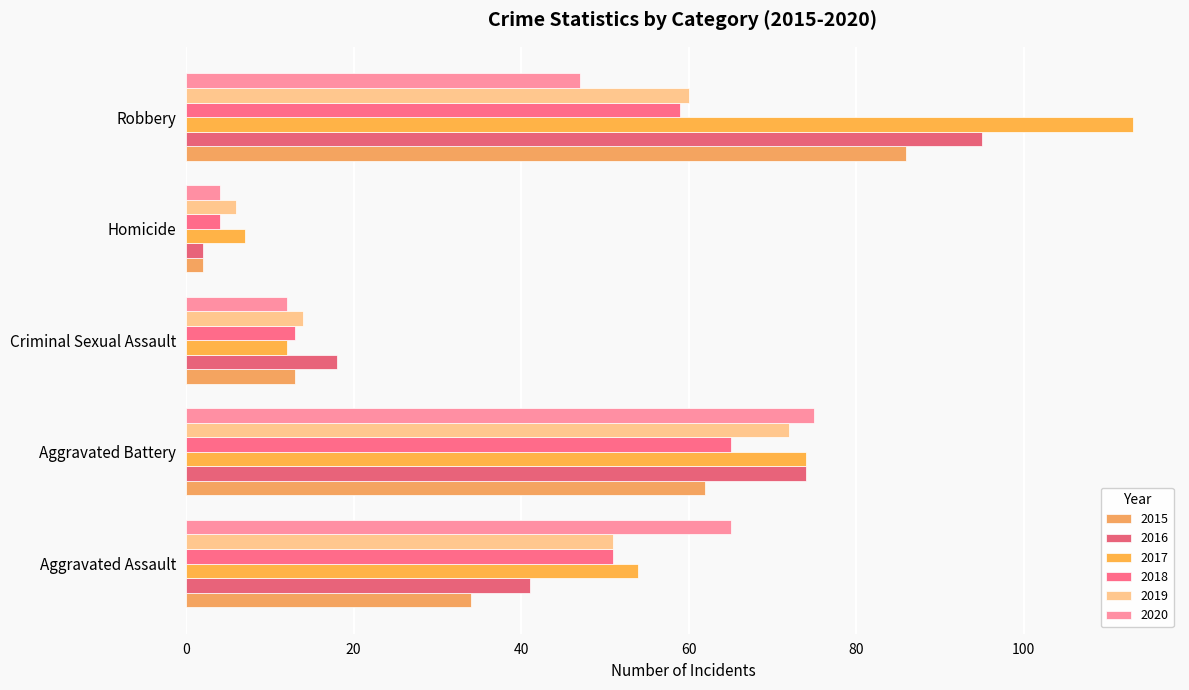

Count the number of categories in the chart.

5